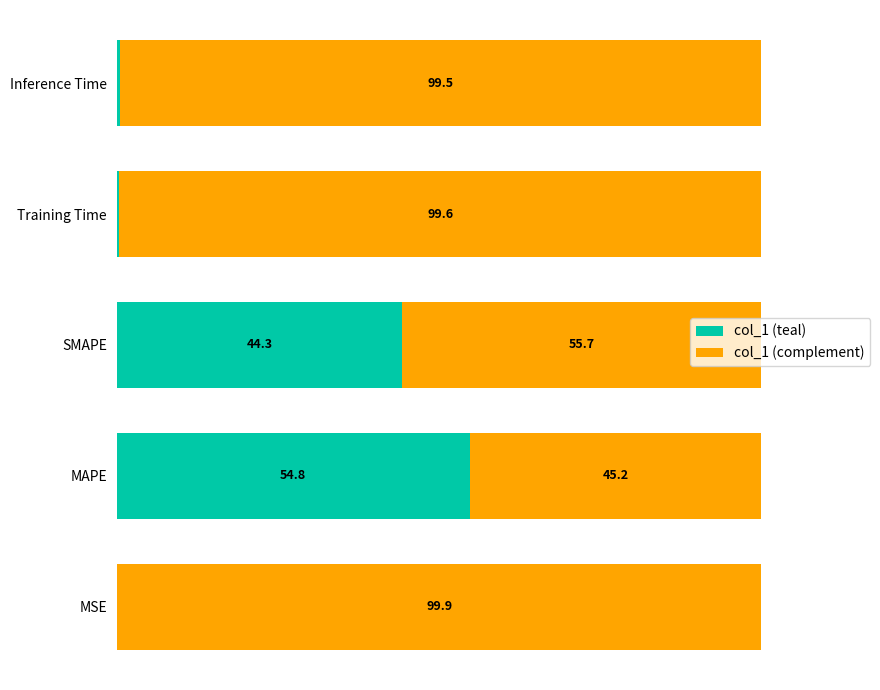

At which label does col_1 (teal) reach its peak?

MAPE